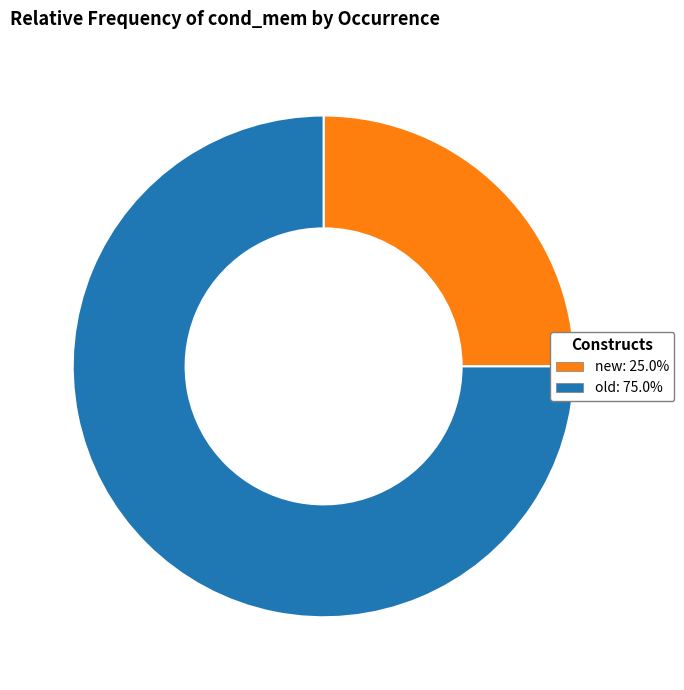

Between new and old, which is larger?

old